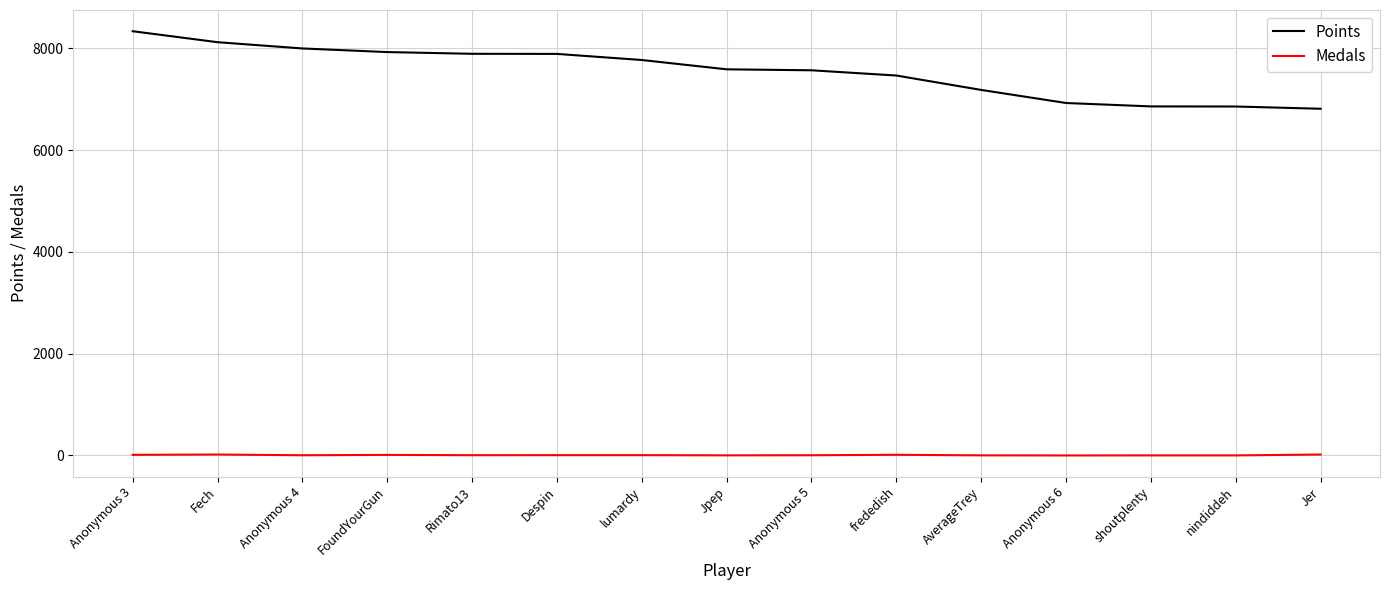

True or false: Points and Medals cross at least once.

False